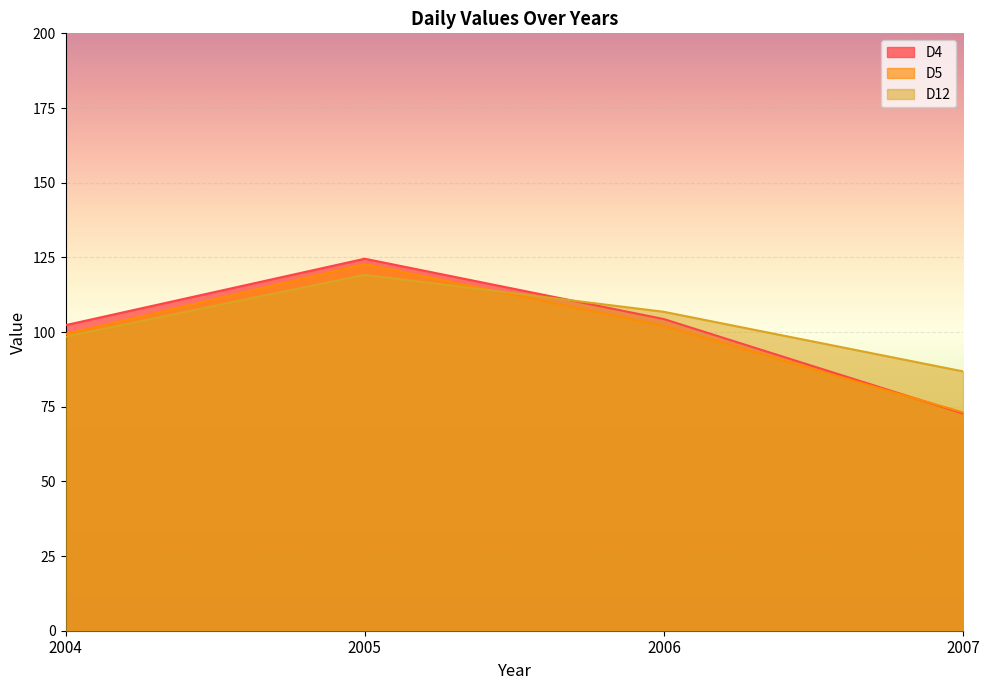

What is the difference between the D4 values at 2006 and 2007?

31.6